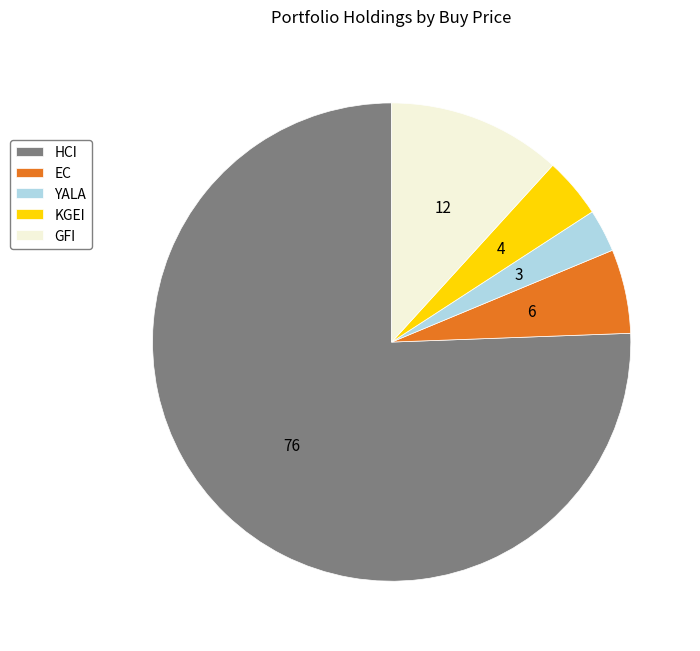

Rank the categories by value from lowest to highest.

YALA, KGEI, EC, GFI, HCI